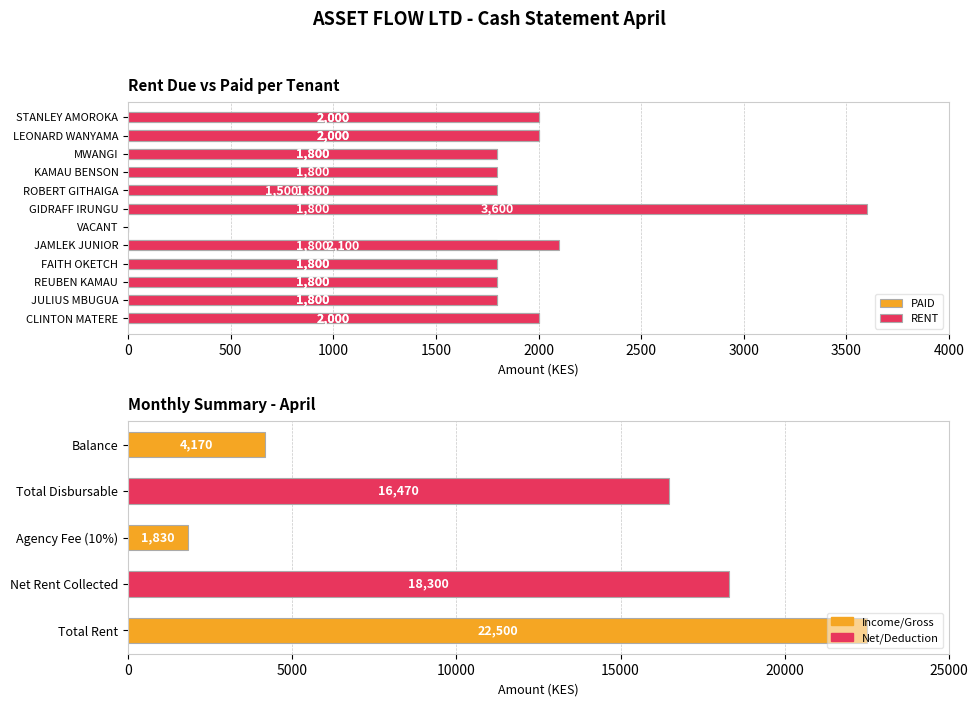

How many positive values does the RENT series have?

11